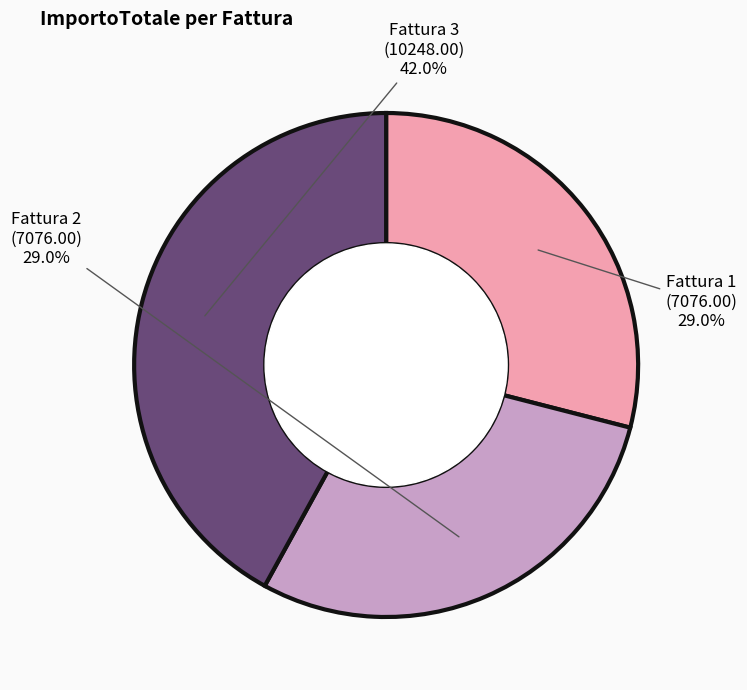

Does any single category account for the majority?

No